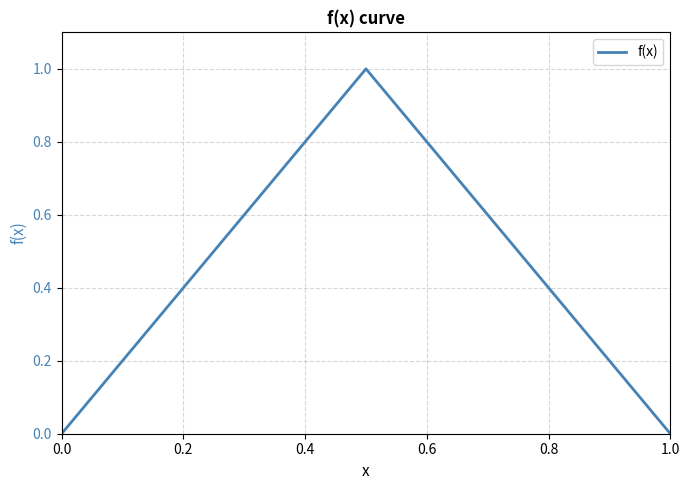

What is the difference between the maximum and minimum values?

1.0